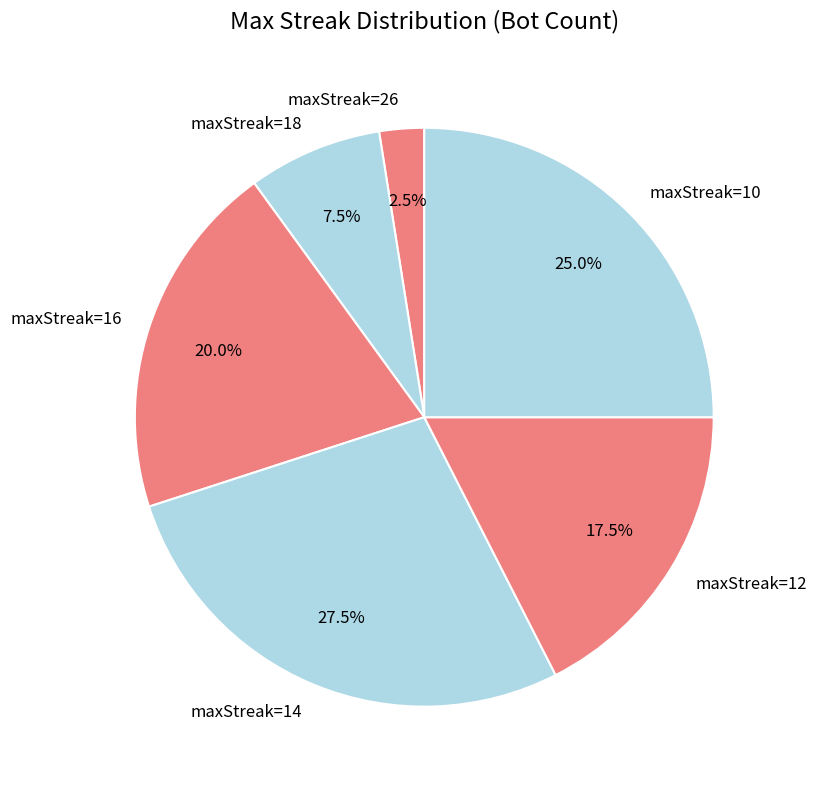

Which category has the biggest portion of the pie?

maxStreak=14